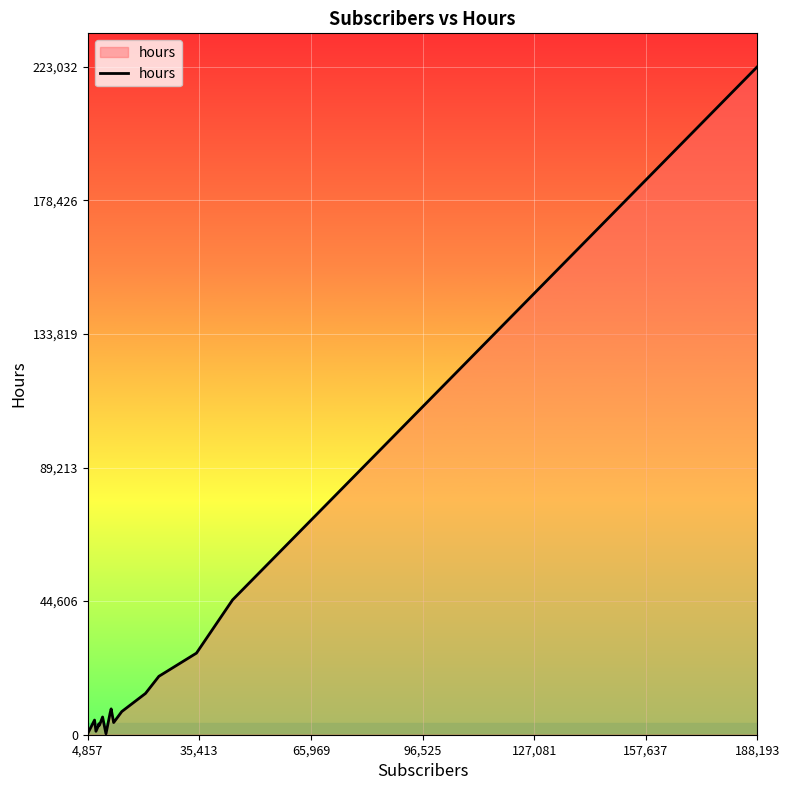

What is the maximum value shown in the chart?

223032.7